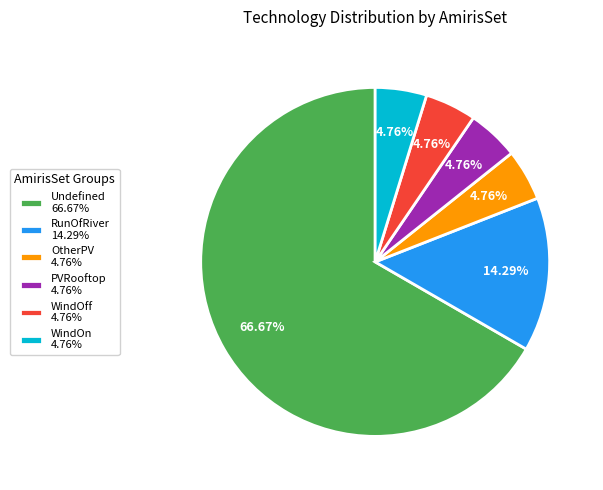

Between RunOfRiver and WindOn, which is larger?

RunOfRiver